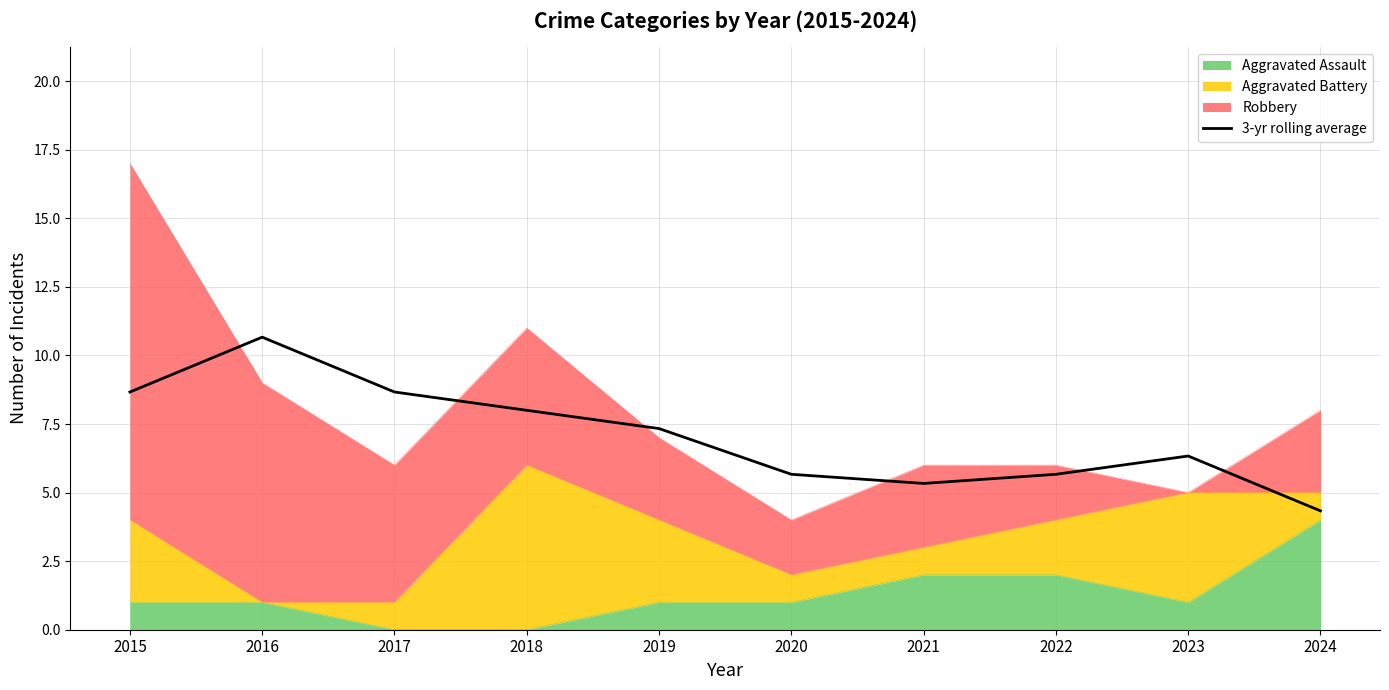

Rank the categories by value from lowest to highest.

2024, 2021, 2020, 2022, 2023, 2019, 2018, 2015, 2017, 2016